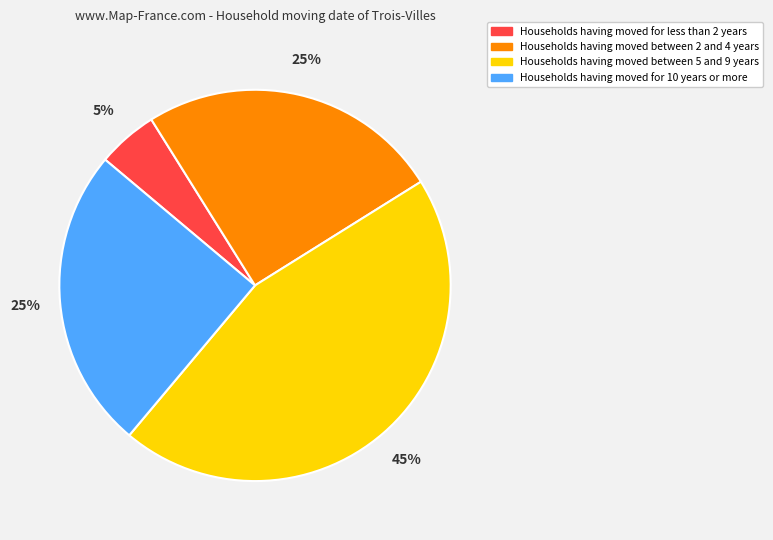

Is there a majority slice in this chart?

No